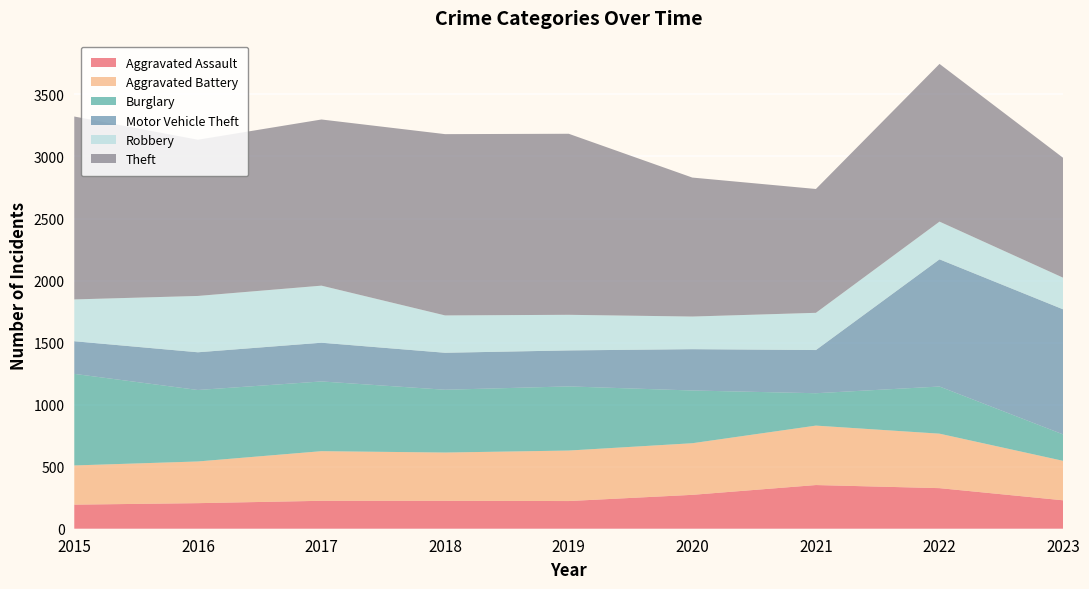

Reading left to right, transcribe all the data shown in this chart.

Aggravated Assault: 194	206	225	225	223	273	352	327	229
Aggravated Battery: 316	336	400	389	407	416	479	439	318
Burglary: 738	576	562	506	517	425	261	380	213
Motor Vehicle Theft: 263	304	312	298	290	333	348	1025	1008
Robbery: 337	454	460	301	287	263	300	304	255
Theft: 1474	1259	1339	1461	1459	1120	998	1271	966